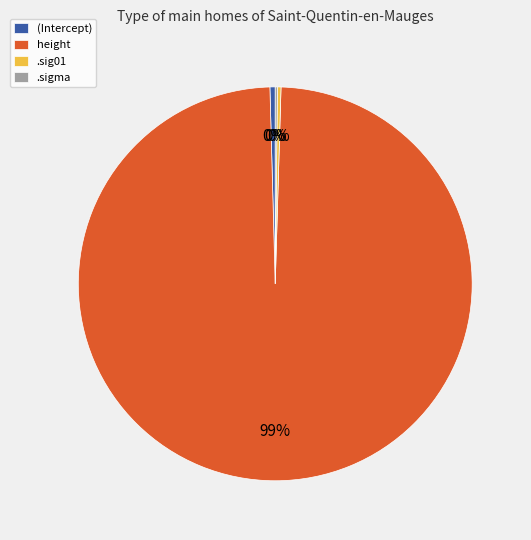

To the nearest percent, what is the average slice percentage?

25%